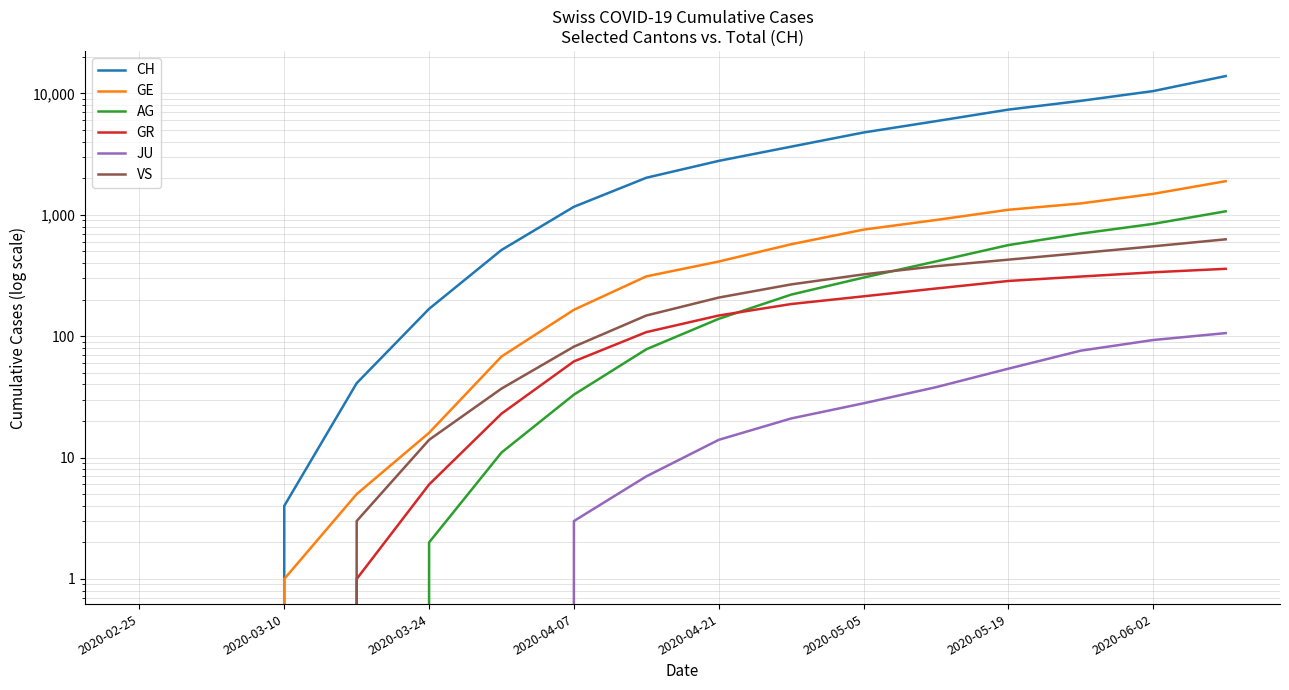

At 2020-05-05, list the series in order from largest to smallest.

CH, GE, VS, AG, GR, JU